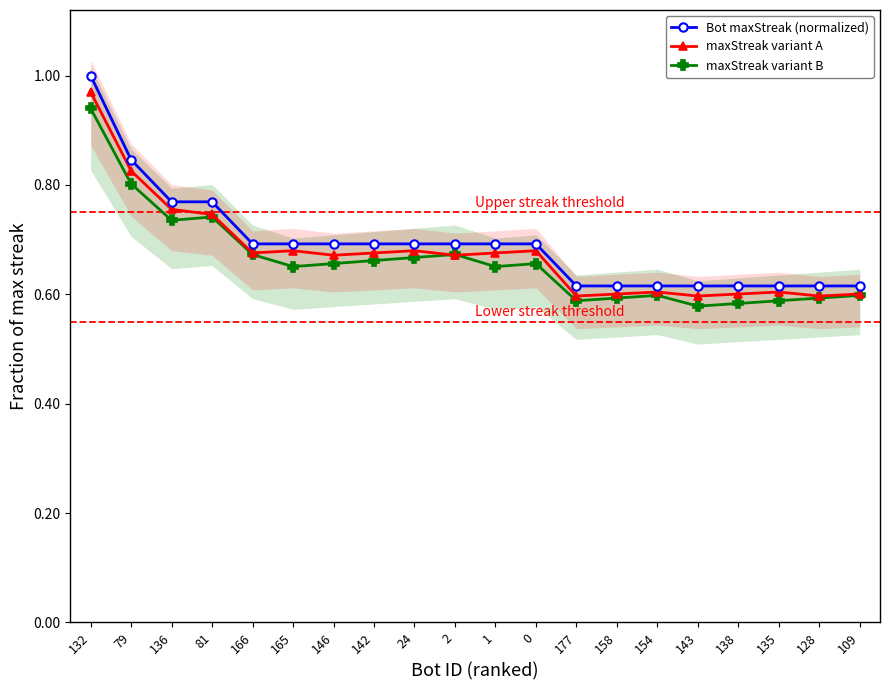

What is the label of the 15th point from the left?

154